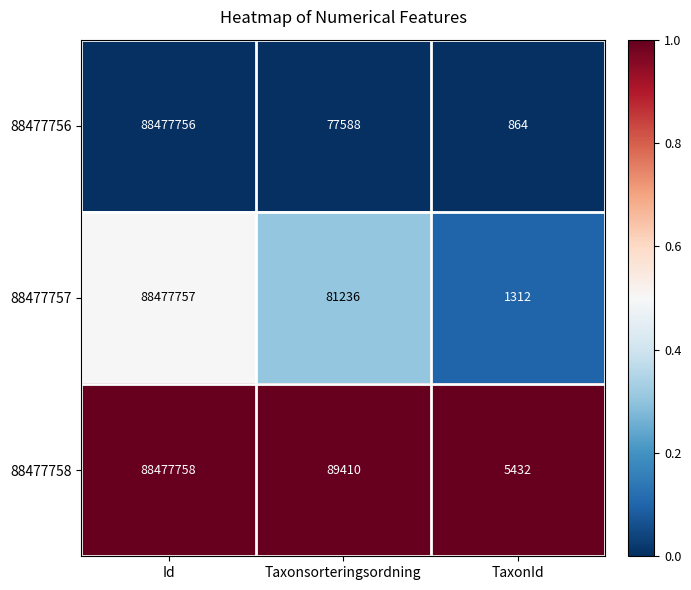

What is the minimum value for 88477758?

5432